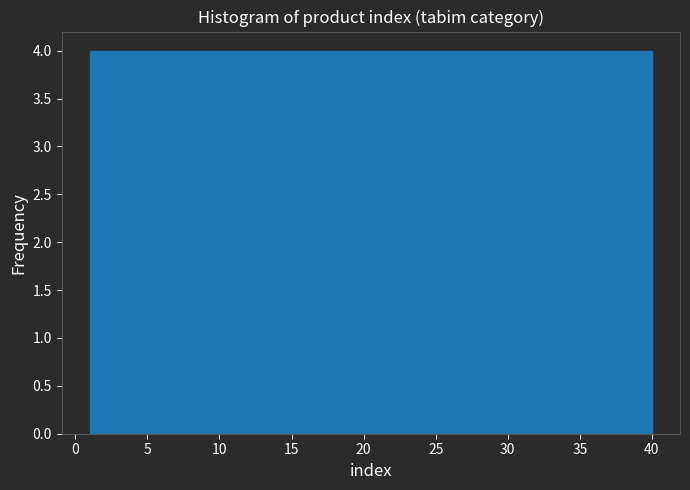

What is the height of the bar covering 32.2 to 36.1 on the x-axis? Neither the bar edges nor the heights are printed on the chart, so give them approximately, as read against the axes.

4